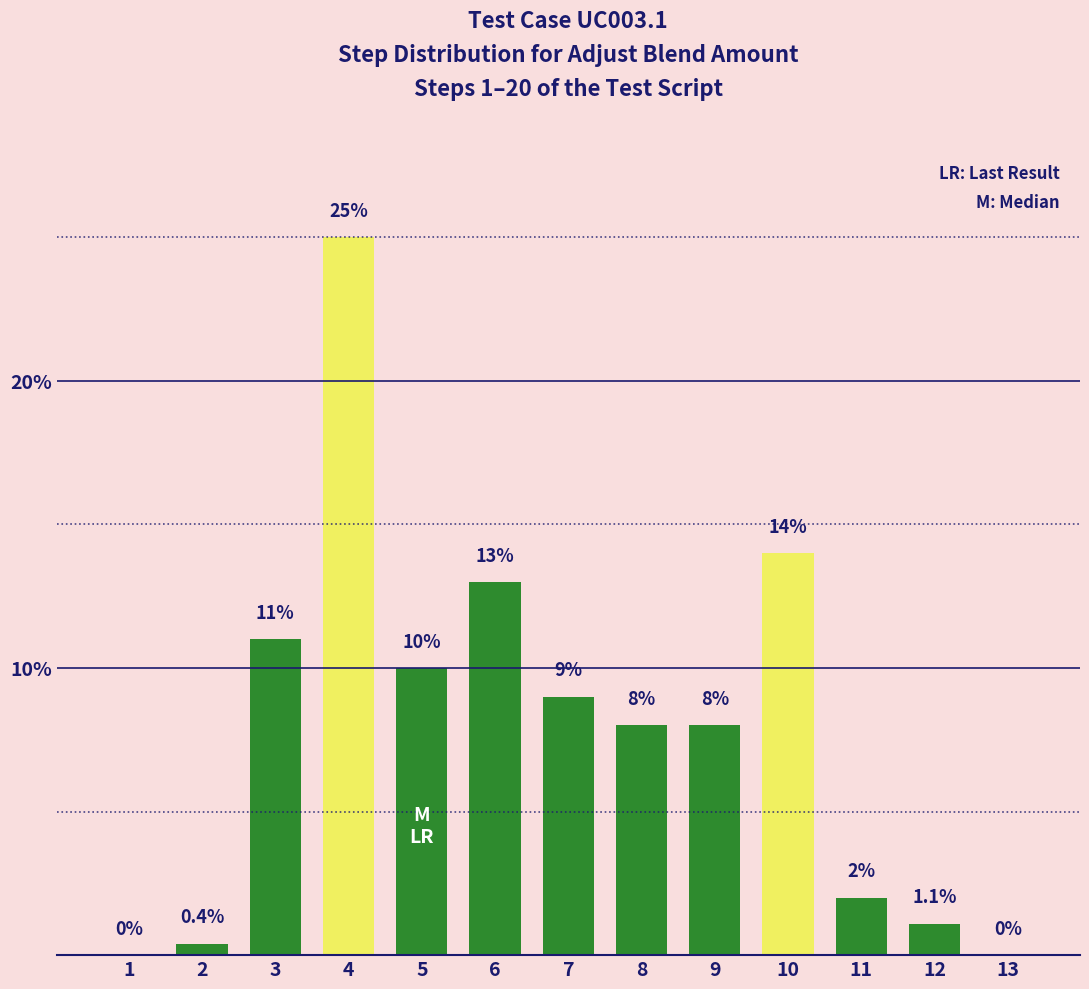

Reading right to left, extract all data points from this chart.

13=0.0	12=1.1	11=2.0	10=14.0	9=8.0	8=8.0	7=9.0	6=13.0	5=10.0	4=25.0	3=11.0	2=0.4	1=0.0